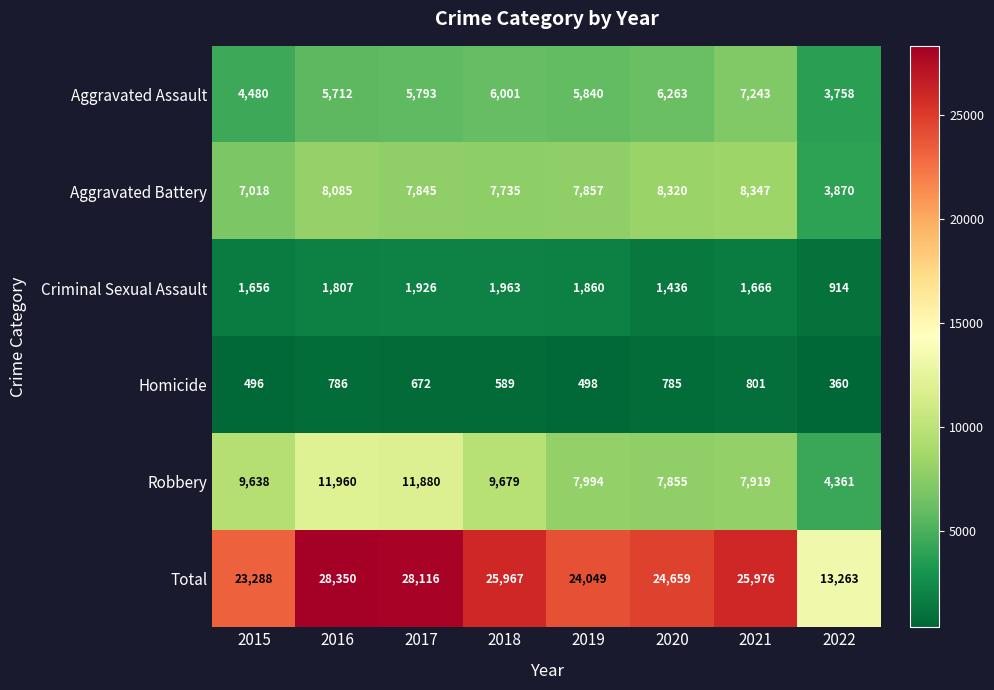

What is the greatest value displayed?

28350